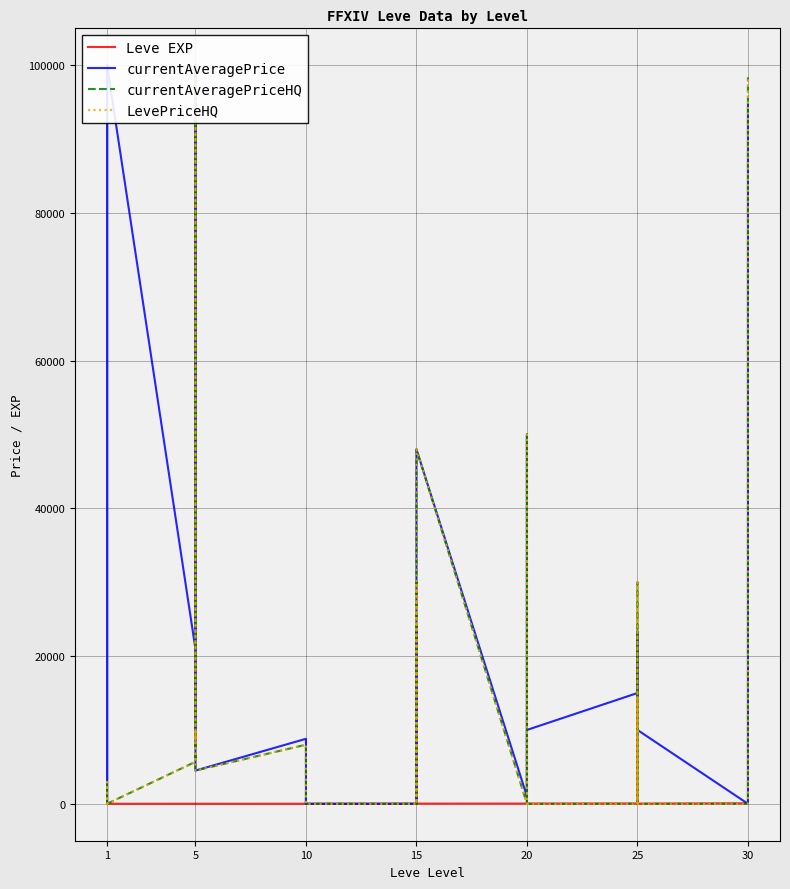

How many positive values does the LevePriceHQ series have?

21